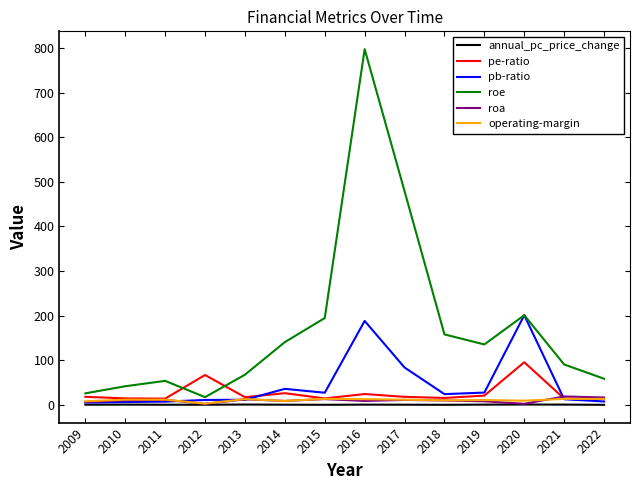

True or false: pe-ratio has more than 0 points higher than both neighbors.

True